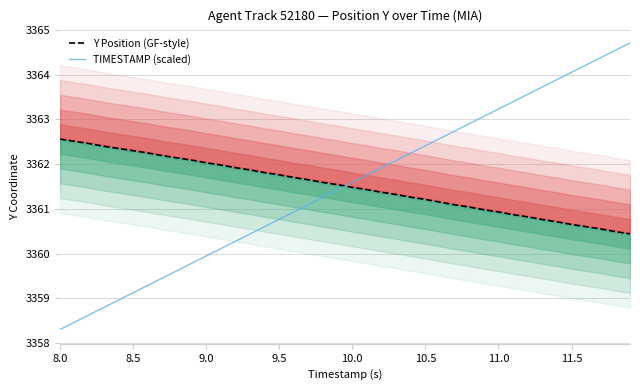

True or false: Y Position (GF-style) and TIMESTAMP (scaled) cross at least once.

True